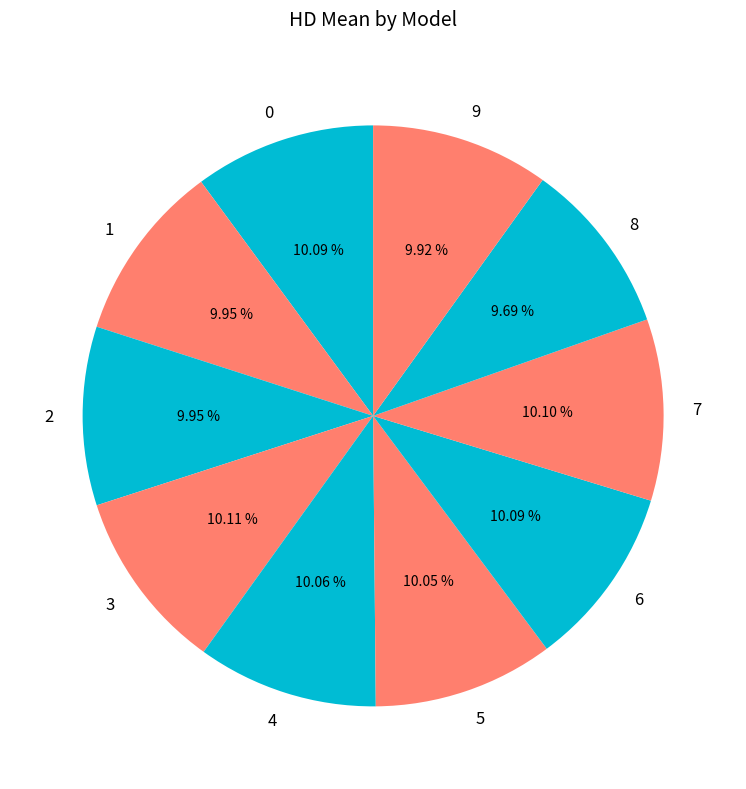

What percentage do 3 and 7 together represent?

20.2%